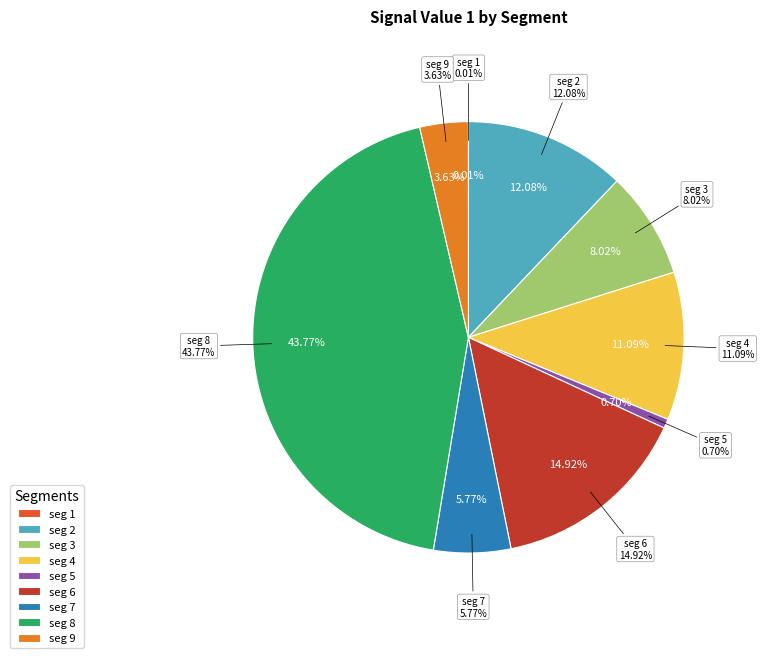

Which slice is the smallest?

signal segment 1